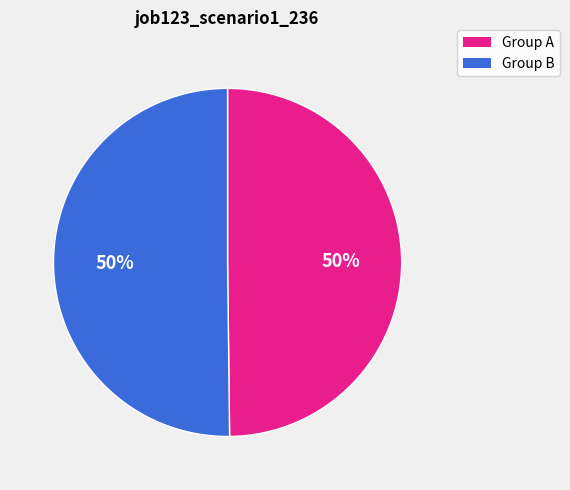

Combined, do Group A and Group B account for over 50%?

Yes